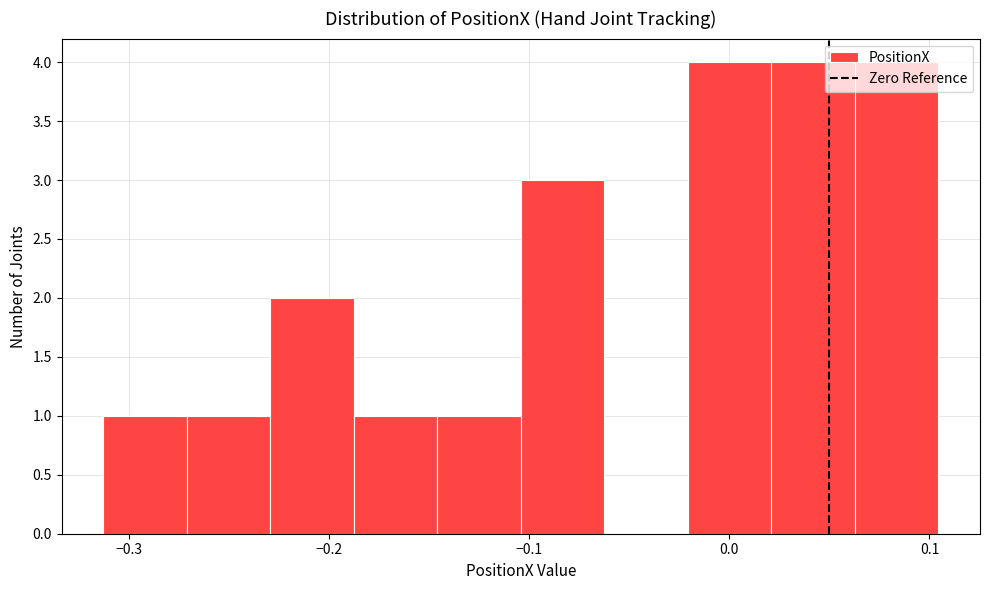

What is the height of the bar covering -0.10 to -0.06 on the x-axis? Neither the bar edges nor the heights are printed on the chart, so give them approximately, as read against the axes.

3